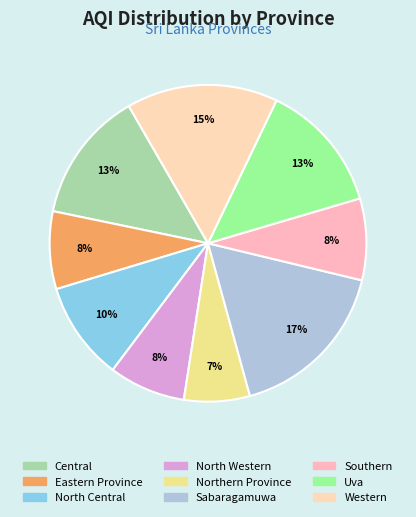

Count the number of slices in the pie.

9